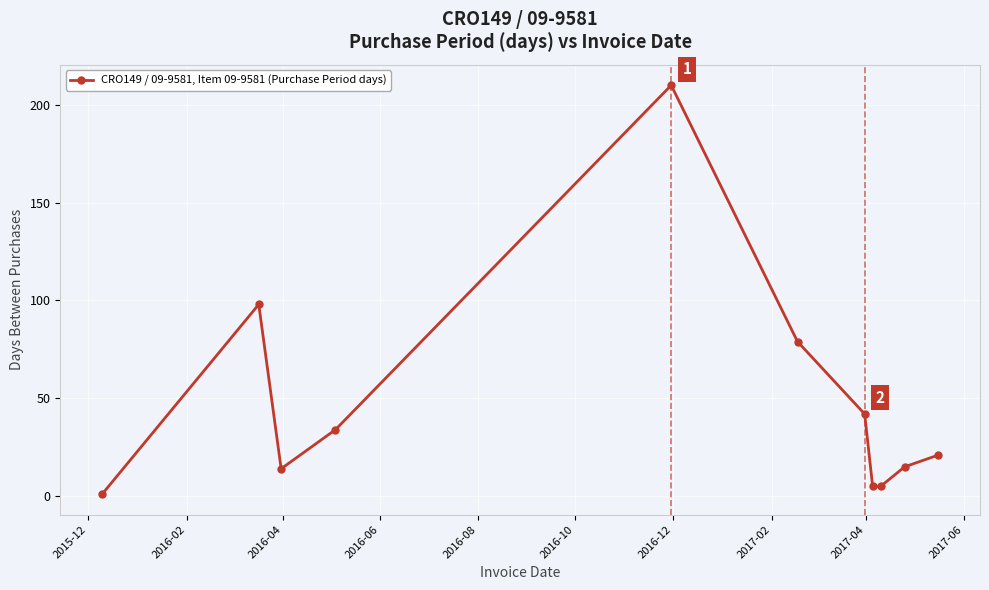

What is the difference between the maximum and minimum values?

209